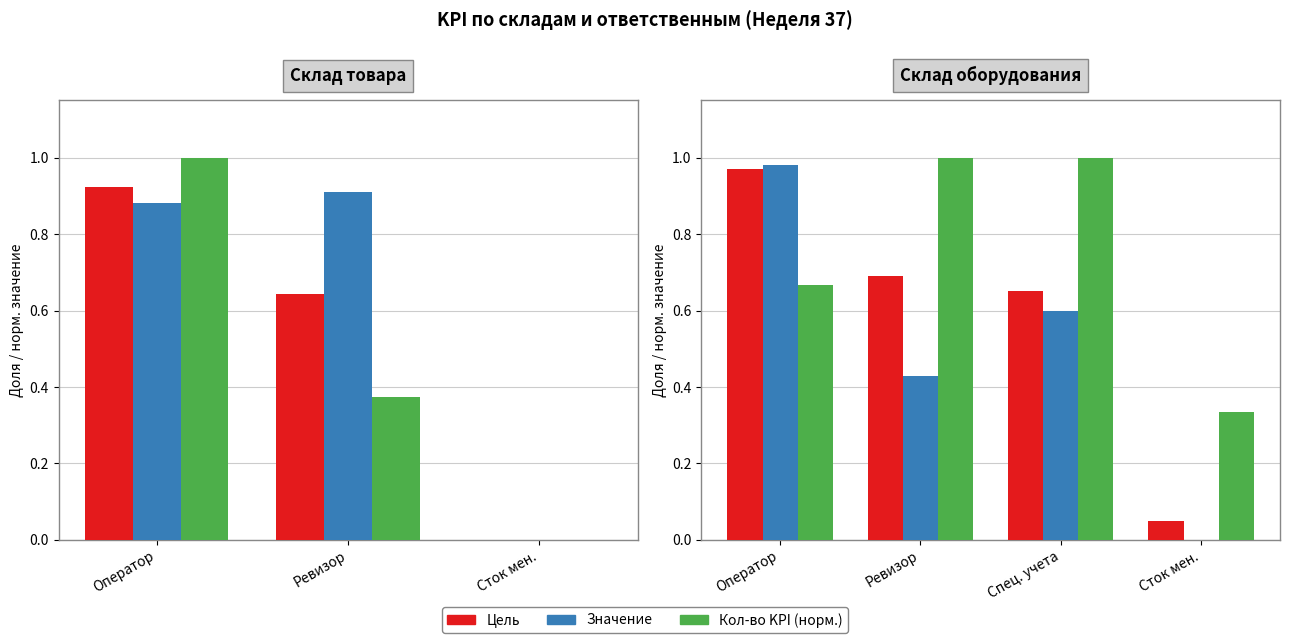

Rank the series by their maximum value, from highest to lowest.

Кол-во KPI (норм.), Значение, Цель